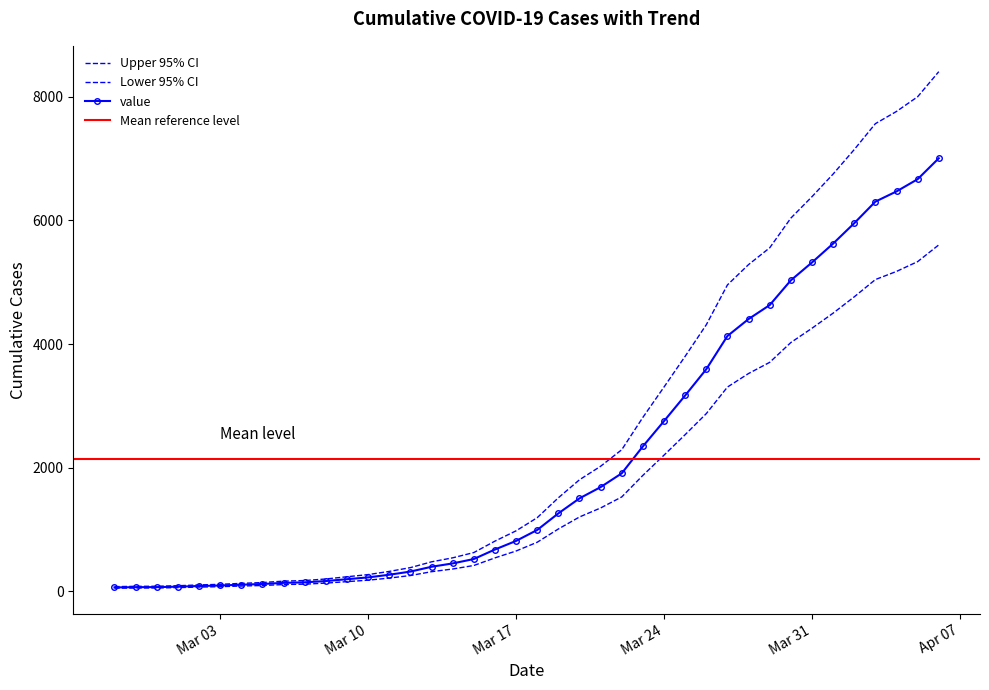

List the labels in order of value, largest first.

2020-04-06, 2020-04-05, 2020-04-04, 2020-04-03, 2020-04-02, 2020-04-01, 2020-03-31, 2020-03-30, 2020-03-29, 2020-03-28, 2020-03-27, 2020-03-26, 2020-03-25, 2020-03-24, 2020-03-23, 2020-03-22, 2020-03-21, 2020-03-20, 2020-03-19, 2020-03-18, 2020-03-17, 2020-03-16, 2020-03-15, 2020-03-14, 2020-03-13, 2020-03-12, 2020-03-11, 2020-03-10, 2020-03-09, 2020-03-08, 2020-03-07, 2020-03-06, 2020-03-05, 2020-03-04, 2020-03-03, 2020-03-02, 2020-03-01, 2020-02-29, 2020-02-28, 2020-02-27